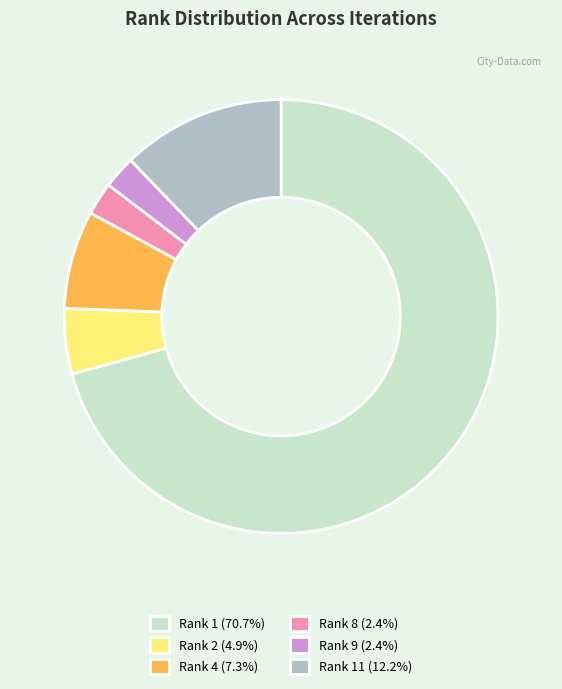

Approximately how many times larger is the value at Rank 11 (12.2%) compared to Rank 8 (2.4%)?

5.0